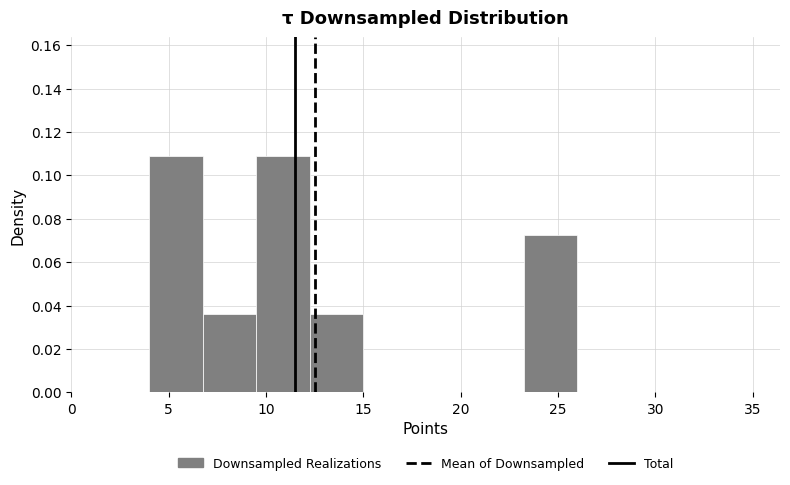

What is the height of the bar covering 4.00 to 6.75 on the x-axis? Neither the bar edges nor the heights are printed on the chart, so give them approximately, as read against the axes.

0.110